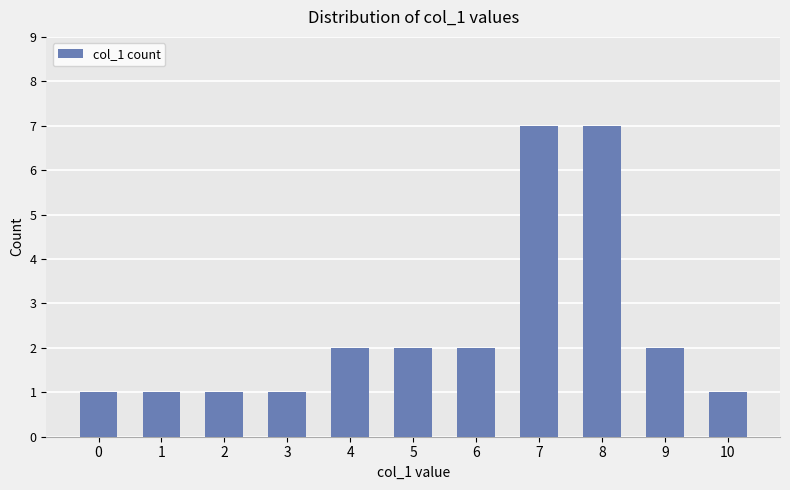

Count the number of categories in the chart.

11